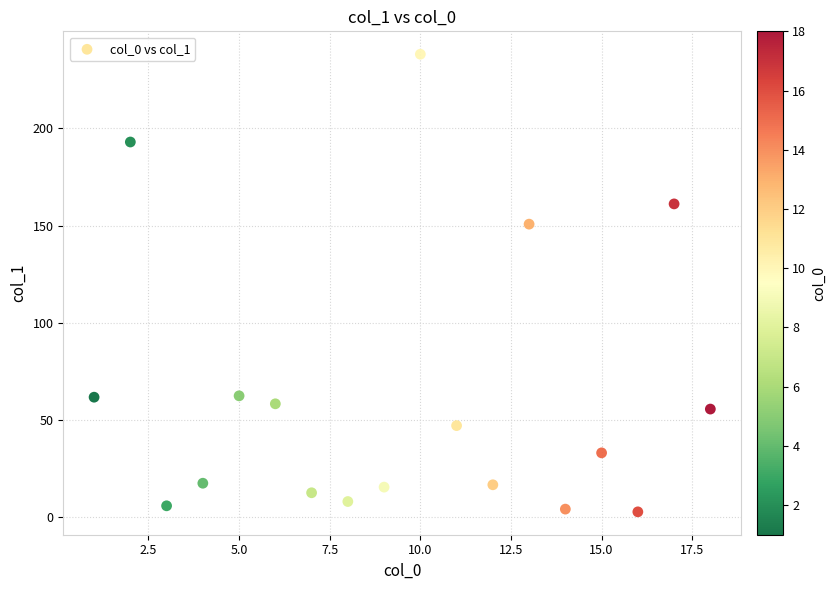

What Y value in the scatter plot is closest to 120?

150.7